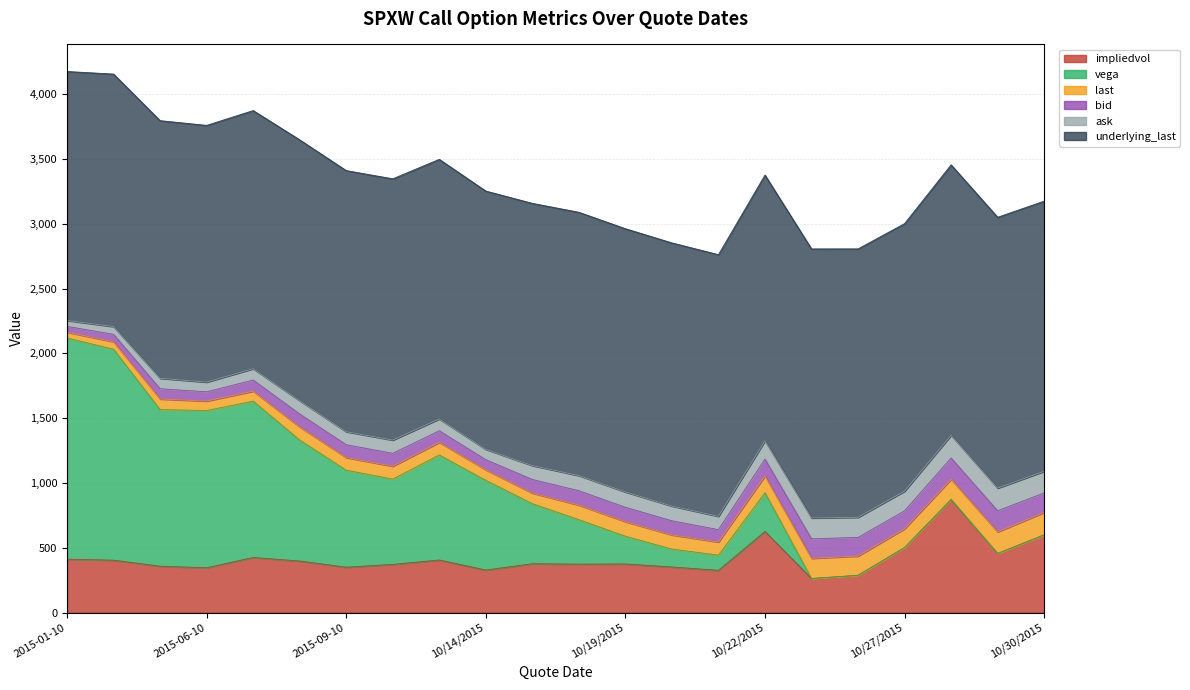

True or false: underlying_last has more than 1 points higher than both neighbors.

True